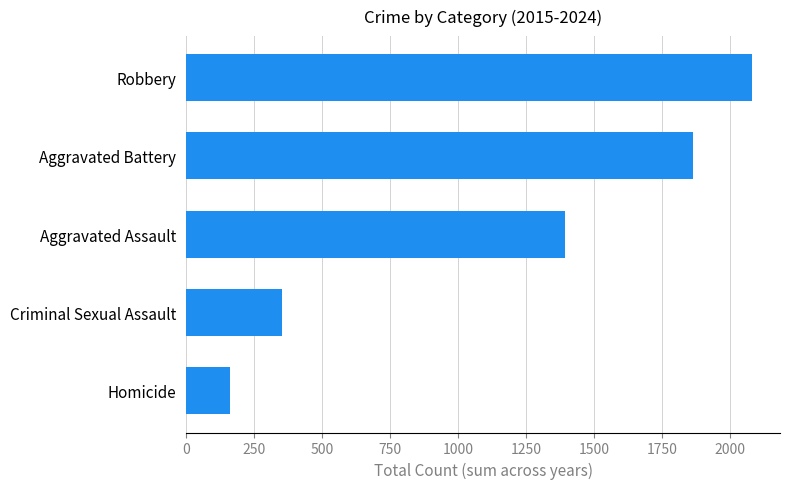

List the labels in order of value, smallest first.

Homicide, Criminal Sexual Assault, Aggravated Assault, Aggravated Battery, Robbery